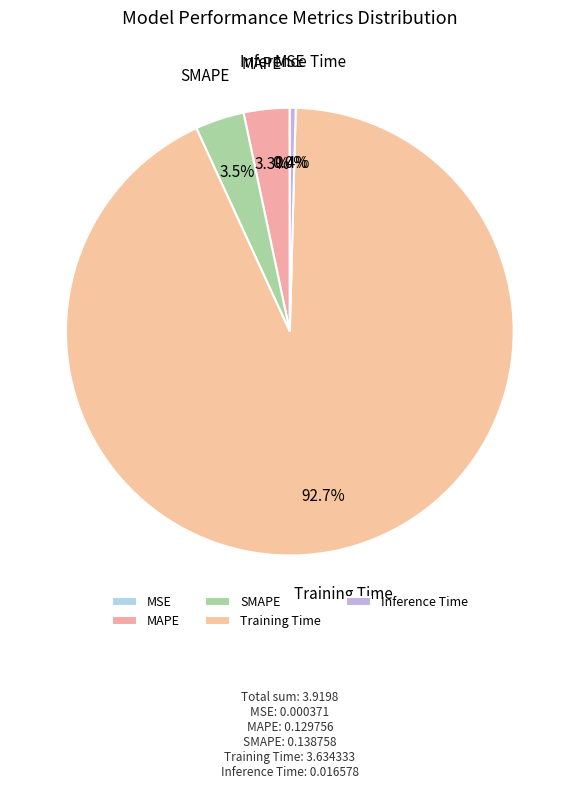

To the nearest percent, what is the difference between the largest and smallest slice percentages?

93%